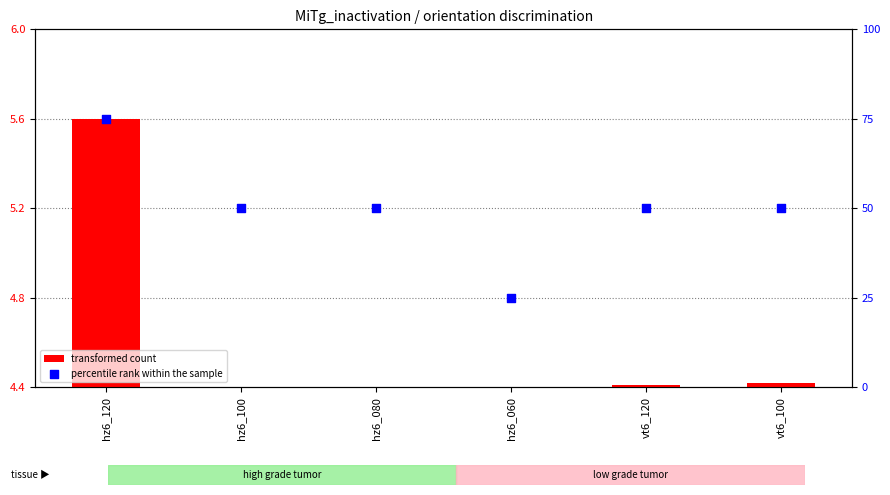

Which series has the largest total across all categories?

percentile rank within the sample